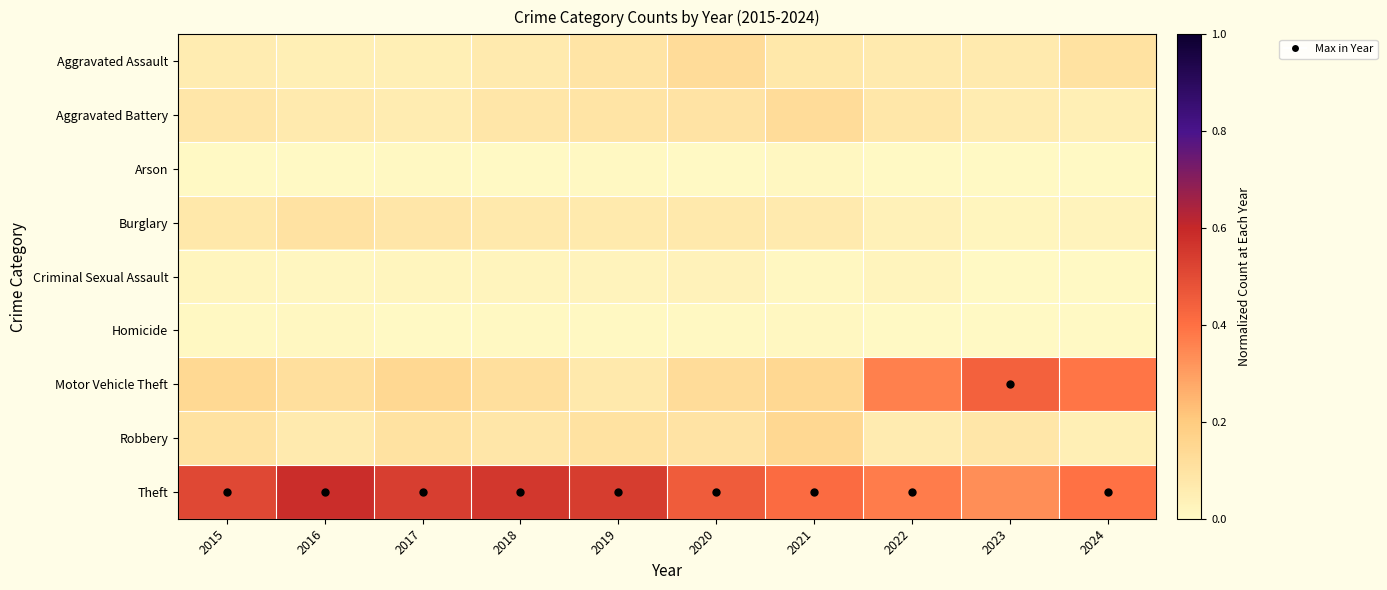

Reading left to right, list all the values displayed in this chart.

Aggravated Assault: 2015=0.1	2016=0.0	2017=0.0	2018=0.1	2019=0.1	2020=0.1	2021=0.1	2022=0.1	2023=0.1	2024=0.1
Aggravated Battery: 2015=0.1	2016=0.1	2017=0.1	2018=0.1	2019=0.1	2020=0.1	2021=0.1	2022=0.1	2023=0.1	2024=0.0
Arson: 2015=0.0	2016=0.0	2017=0.0	2018=0.0	2019=0.0	2020=0.0	2021=0.0	2022=0.0	2023=0.0	2024=0.0
Burglary: 2015=0.1	2016=0.1	2017=0.1	2018=0.1	2019=0.1	2020=0.1	2021=0.1	2022=0.0	2023=0.0	2024=0.0
Criminal Sexual Assault: 2015=0.0	2016=0.0	2017=0.0	2018=0.0	2019=0.0	2020=0.0	2021=0.0	2022=0.0	2023=0.0	2024=0.0
Homicide: 2015=0.0	2016=0.0	2017=0.0	2018=0.0	2019=0.0	2020=0.0	2021=0.0	2022=0.0	2023=0.0	2024=0.0
Motor Vehicle Theft: 2015=0.1	2016=0.1	2017=0.1	2018=0.1	2019=0.1	2020=0.1	2021=0.1	2022=0.4	2023=0.4	2024=0.4
Robbery: 2015=0.1	2016=0.1	2017=0.1	2018=0.1	2019=0.1	2020=0.1	2021=0.1	2022=0.1	2023=0.1	2024=0.0
Theft: 2015=0.5	2016=0.6	2017=0.5	2018=0.6	2019=0.5	2020=0.5	2021=0.4	2022=0.4	2023=0.3	2024=0.4